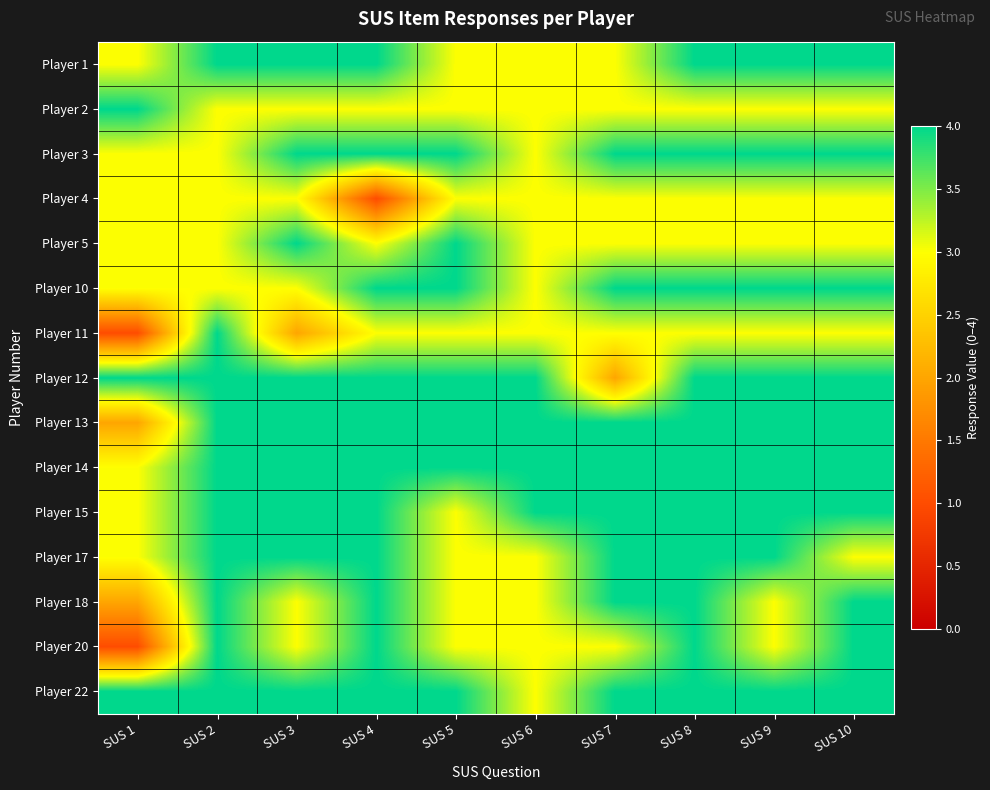

What is the difference between the highest and lowest values at SUS 2?

1